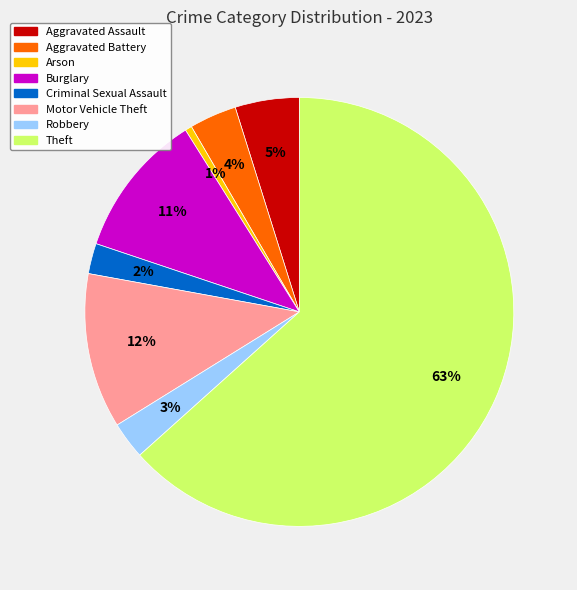

Count the number of slices in the pie.

8